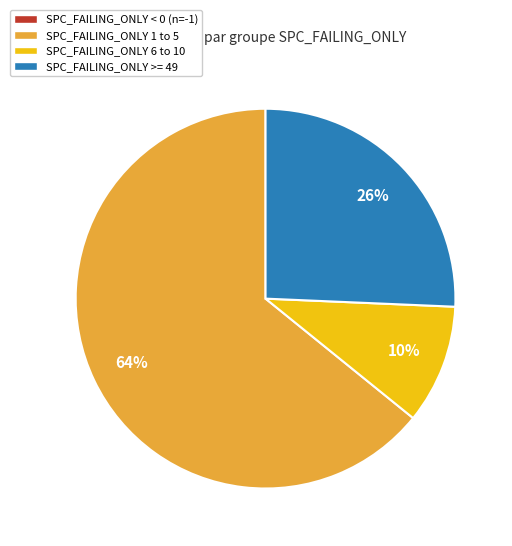

To the nearest percent, what portion does SPC_FAILING_ONLY 1 to 5 represent?

64%